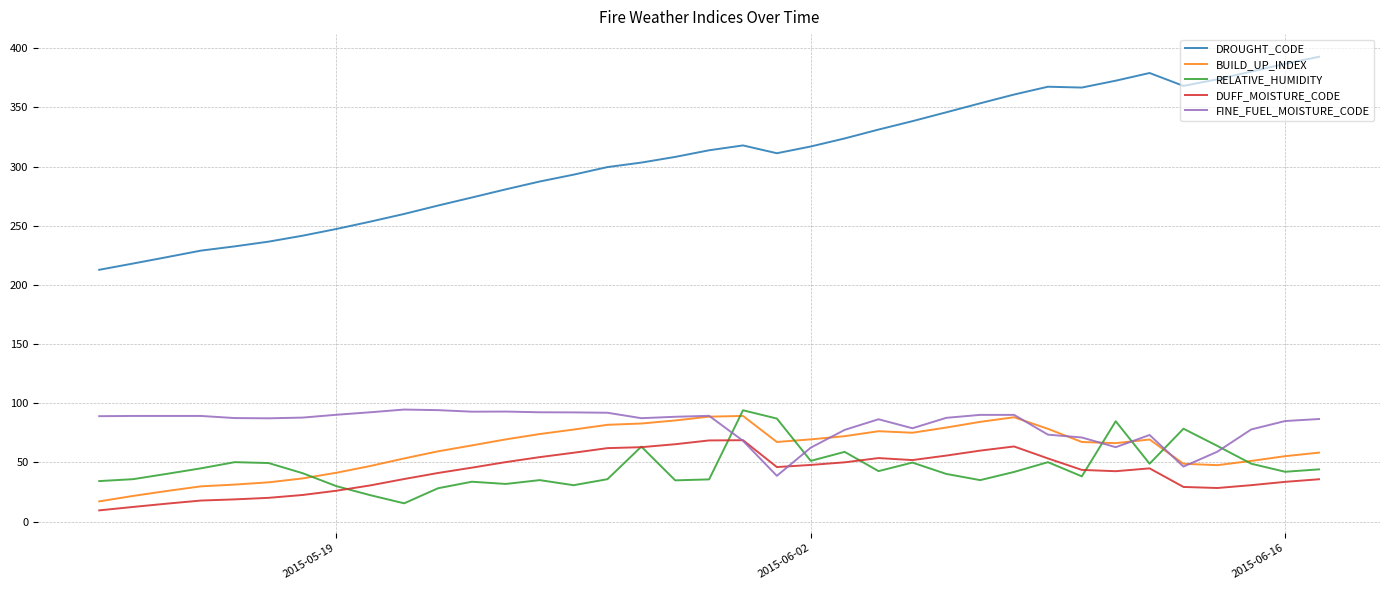

How many distinct data groups are displayed?

5